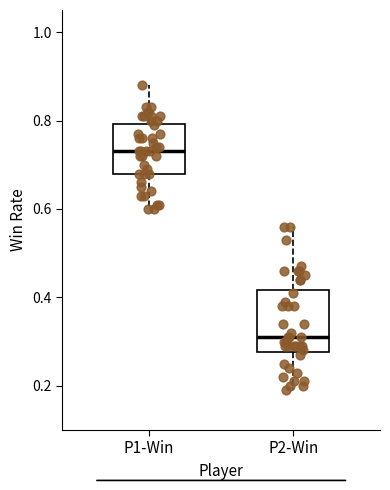

Reading left to right, read every box against the y-axis: the position of its median line, the range the box covers, and the ends of its whiskers. The values are not printed on the chart, so give them approximately, as read against the axis.

P1-Win: median 0.74, box 0.68 to 0.80, whiskers 0.60 to 0.88
P2-Win: median 0.32, box 0.28 to 0.42, whiskers 0.20 to 0.56